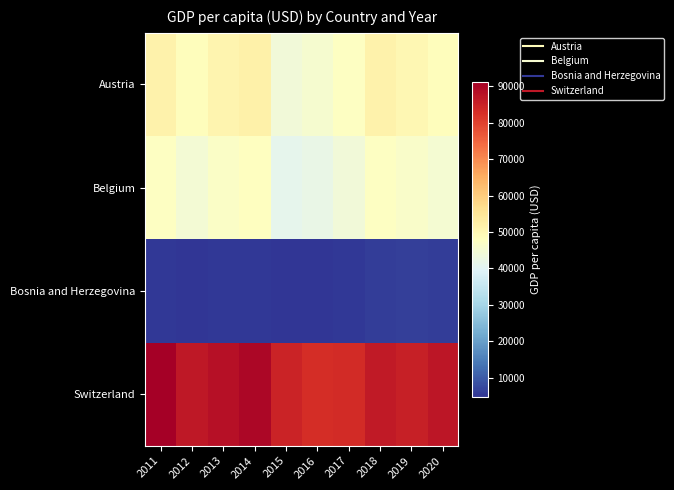

Which series has the largest total across all categories?

Switzerland